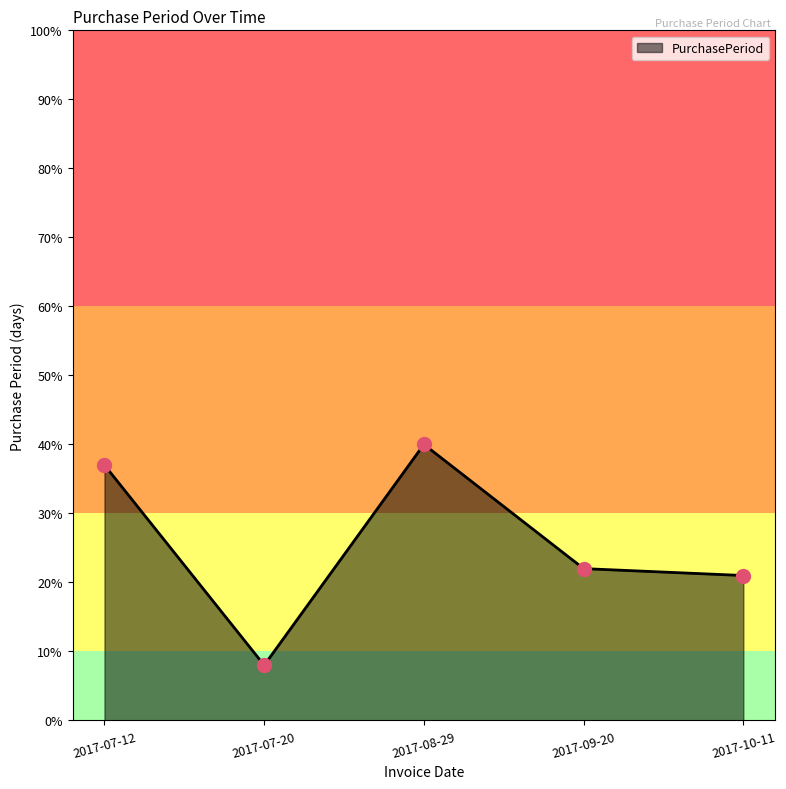

What is the ratio of the value at 2017-07-12 to the value at 2017-08-29?

0.9